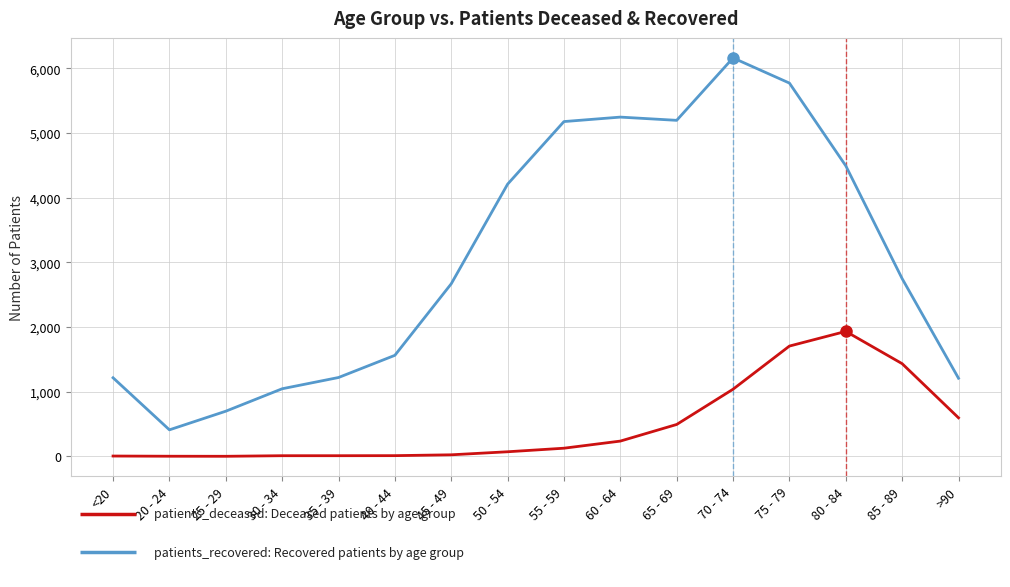

What is the difference between the highest and lowest values at 80 - 84?

2560